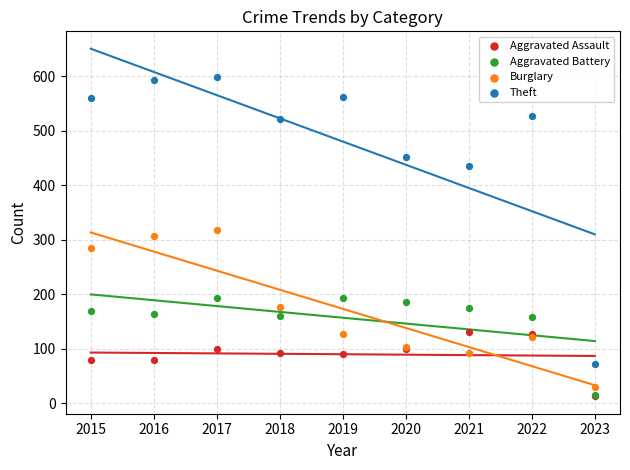

In the Theft series, what Y value is closest to 335?

435